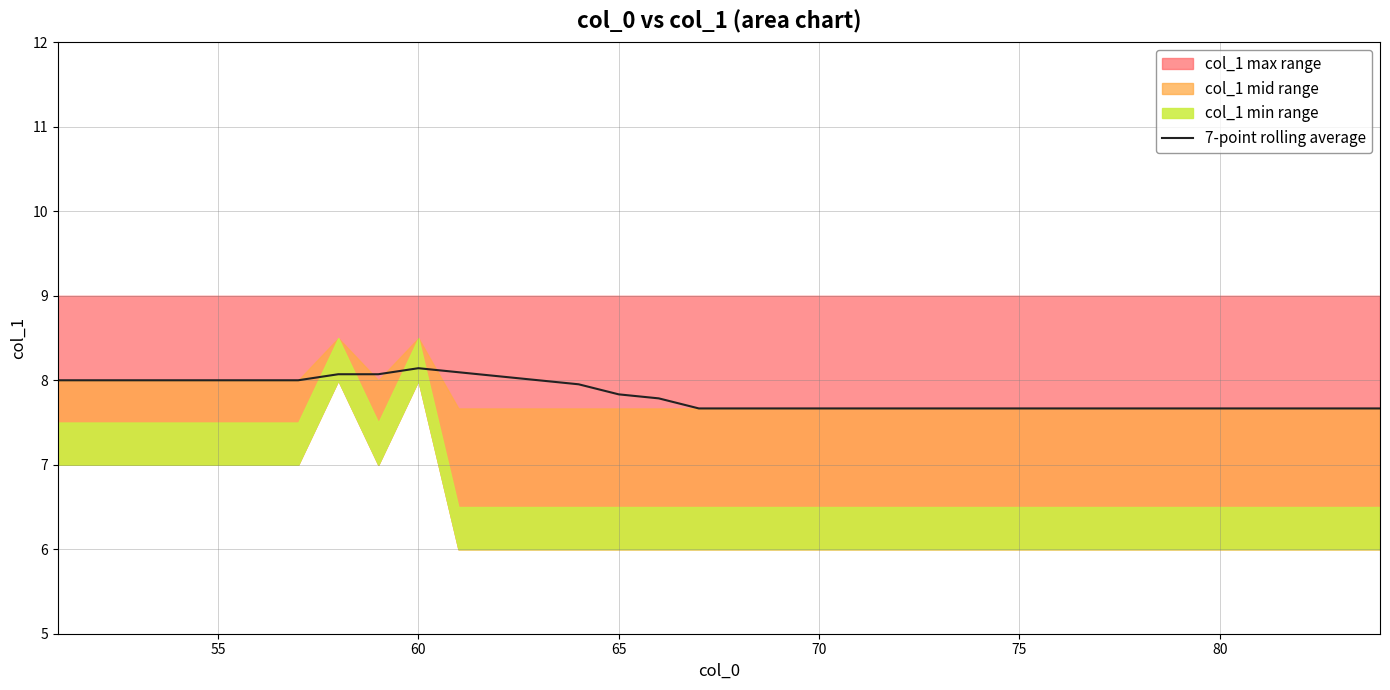

What is the lowest value of the 7-point rolling average series?

7.7